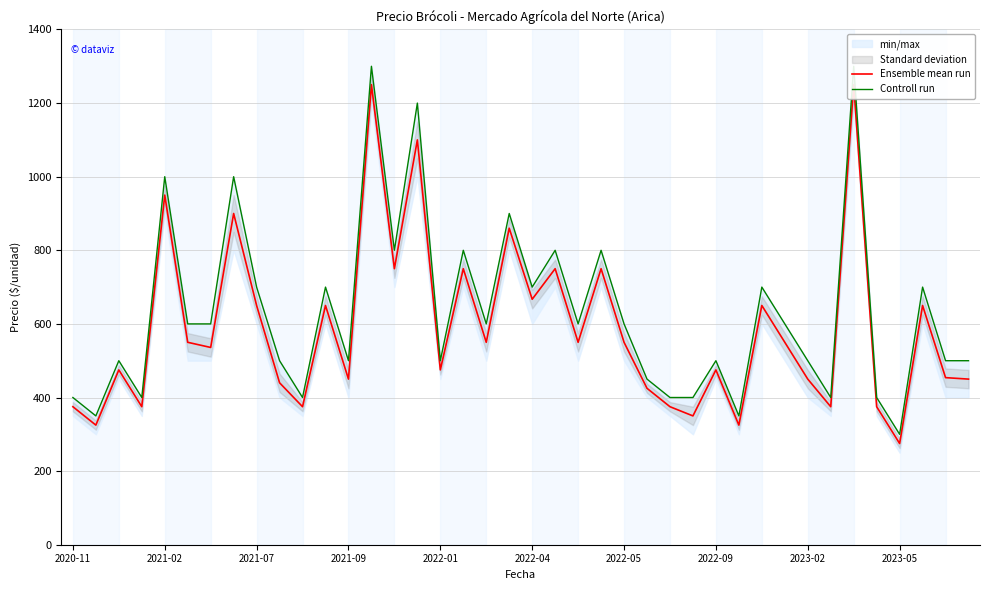

Between 2022-05 and 13, which series saw the biggest shift?

Ensemble mean run